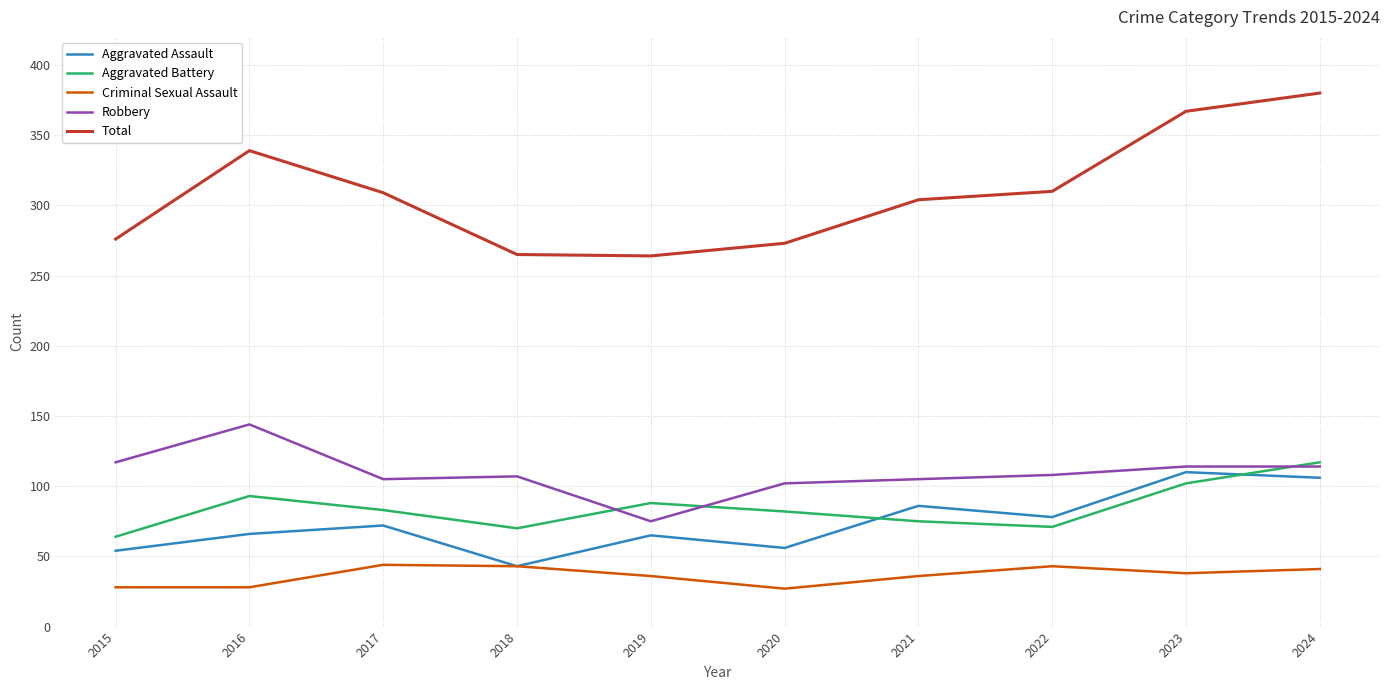

Which category has the highest value across all series?

2024